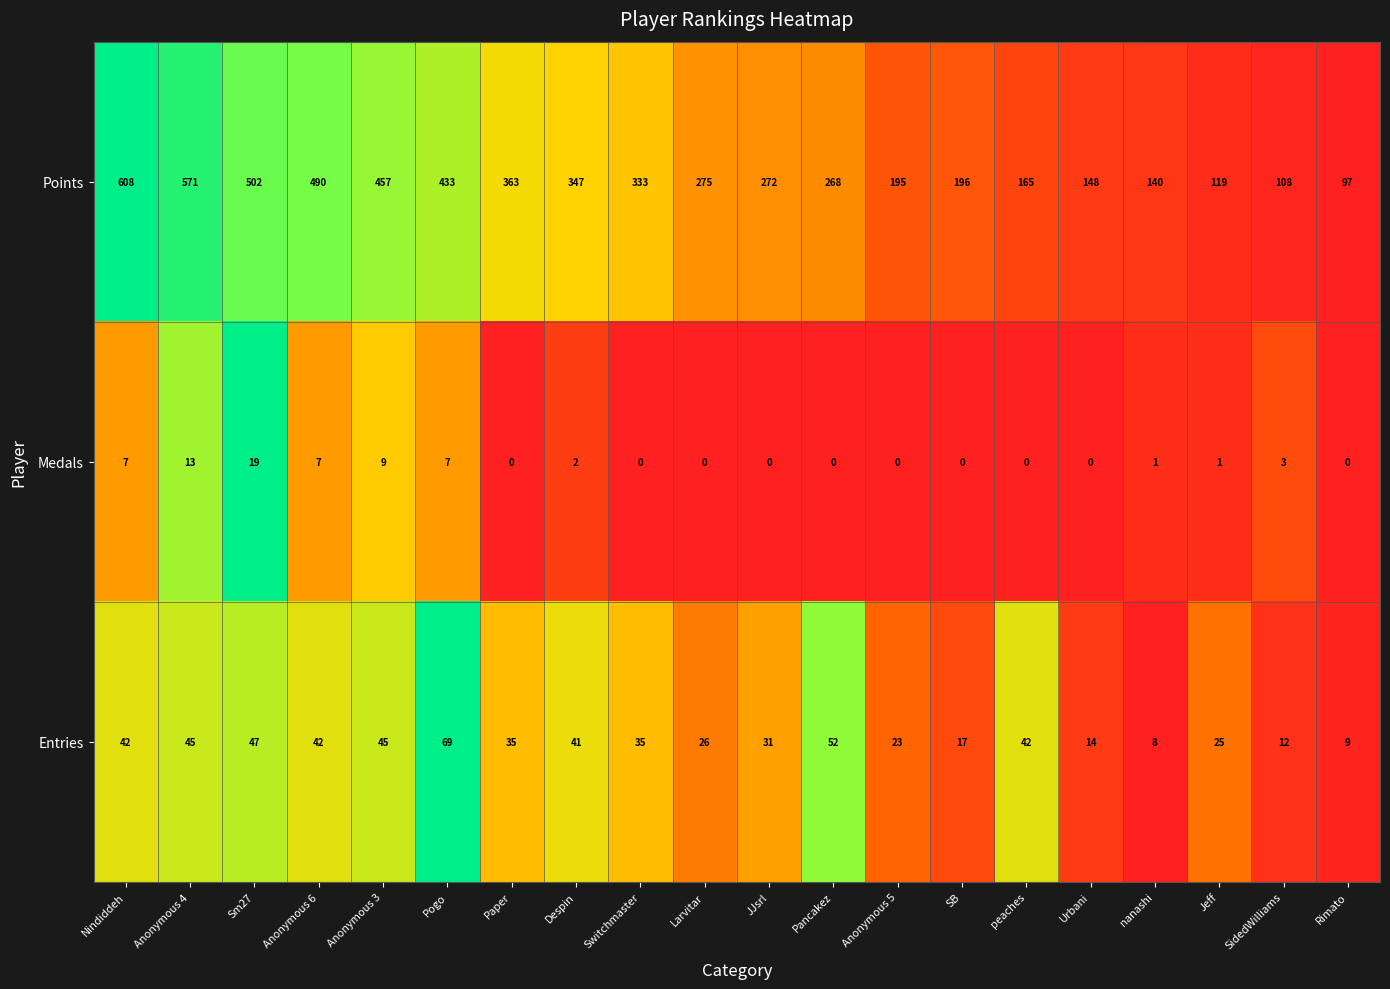

List the series in order of their peak value, highest first.

Points, Entries, Medals